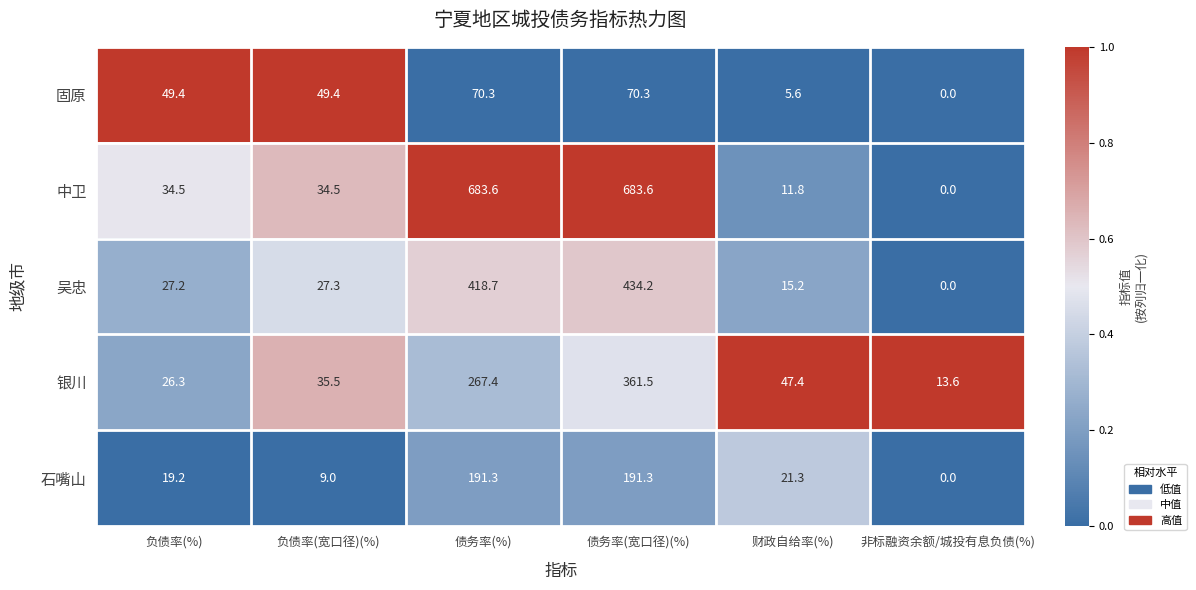

Between 负债率(%) and 非标融资余额/城投有息负债(%), which series saw the biggest shift?

固原